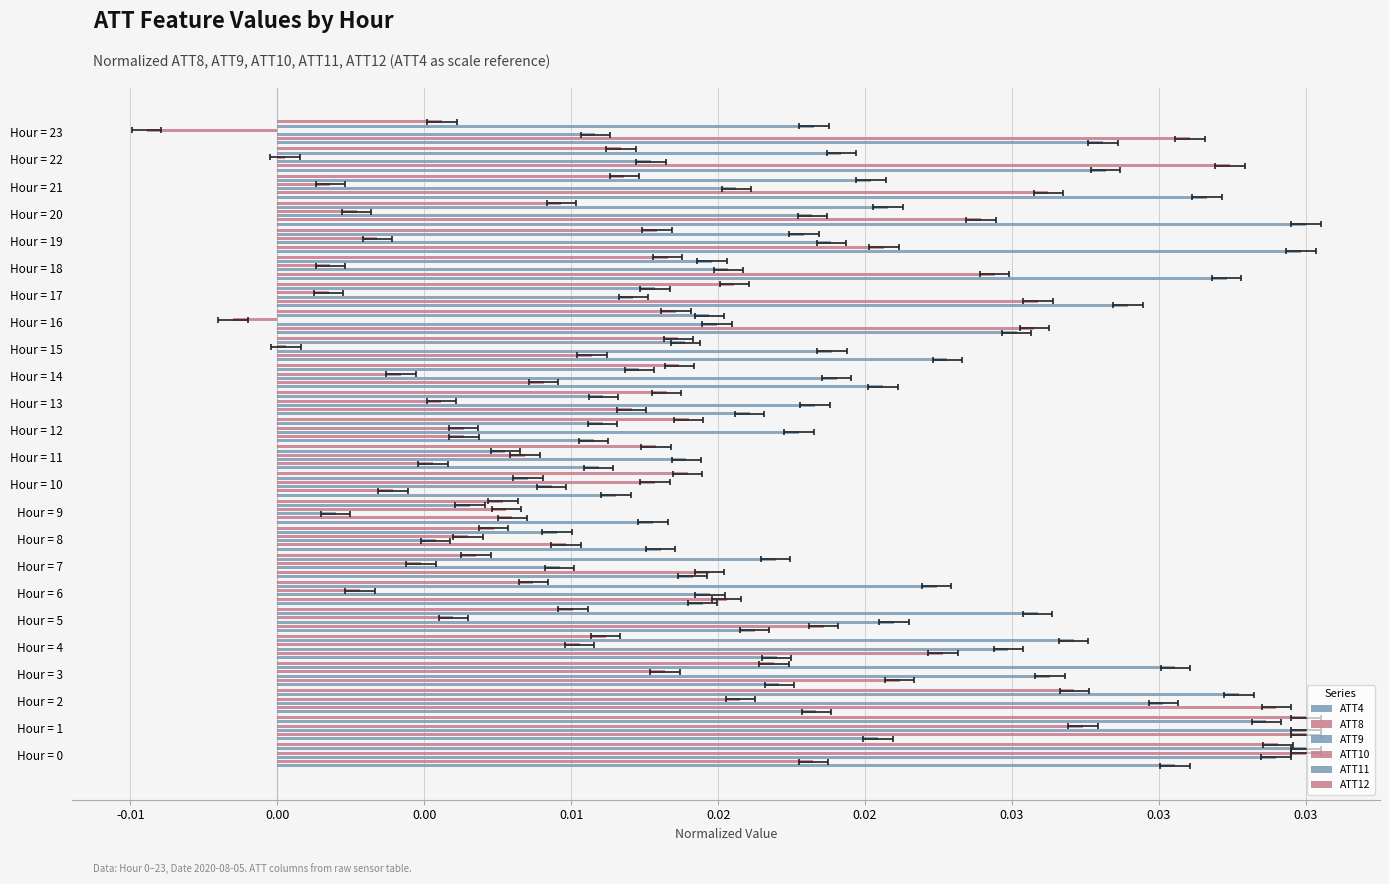

True or false: ATT4 has a value of 0.0 at Hour = 0.

True